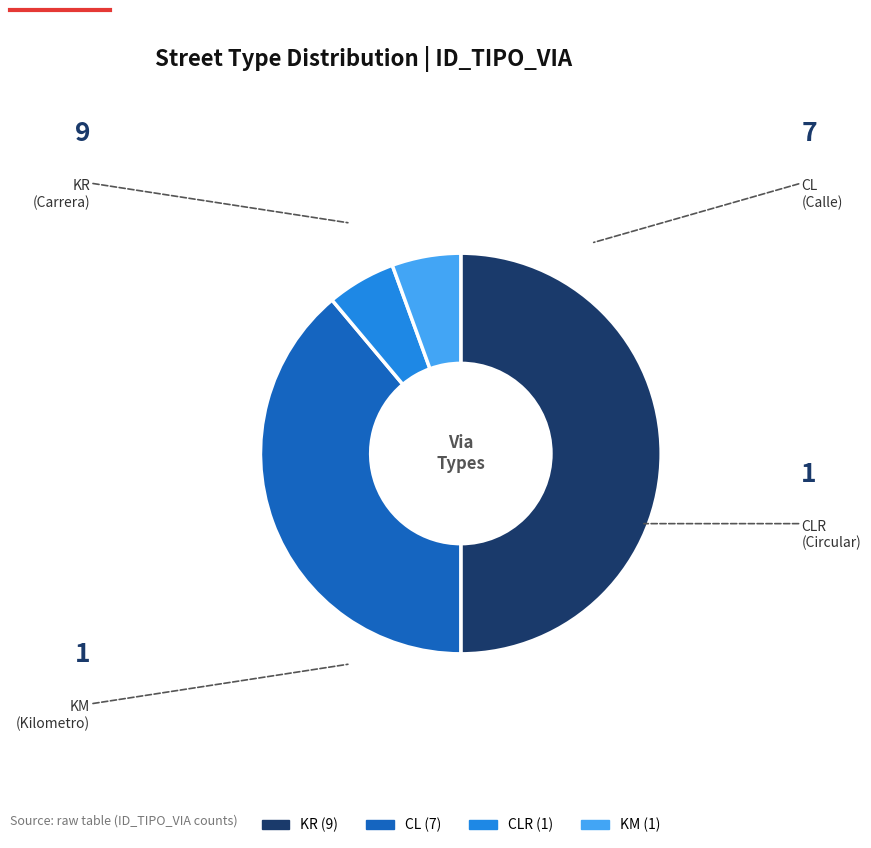

Is there any slice that represents more than half of the pie?

No